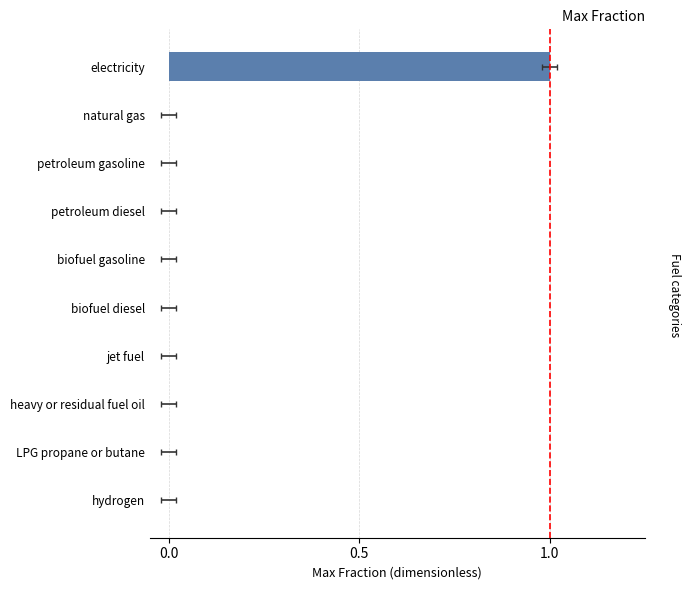

How many series are shown in this chart?

1